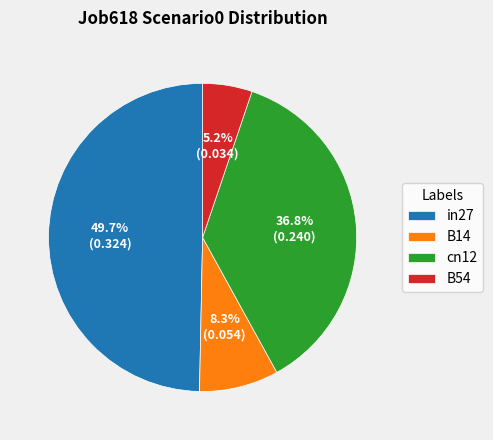

To the nearest percent, what portion does B54 represent?

5%